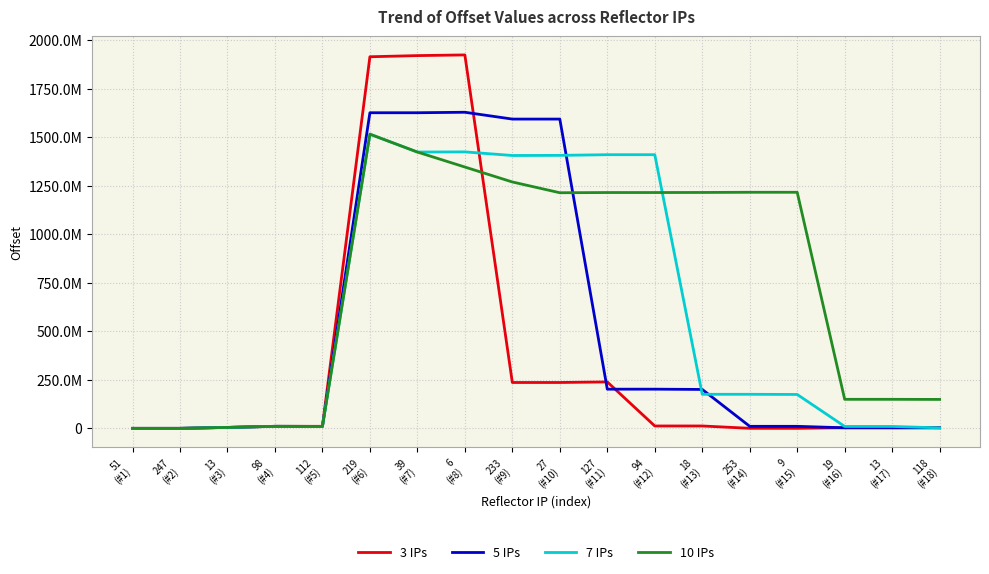

True or false: 10 IPs has more than 0 interior local peaks.

True